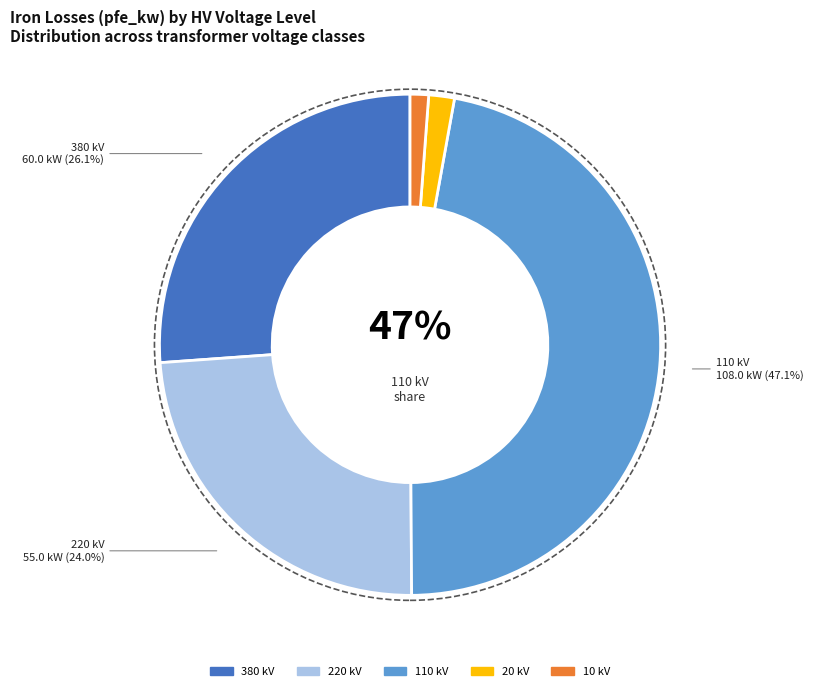

Which slice is the smallest?

10